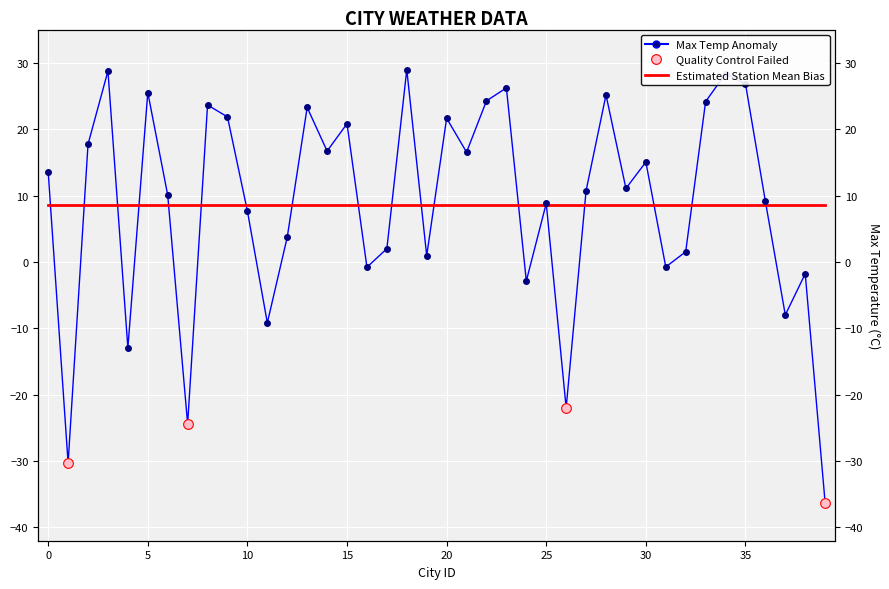

True or false: the data has more than 1 interior local peaks.

True